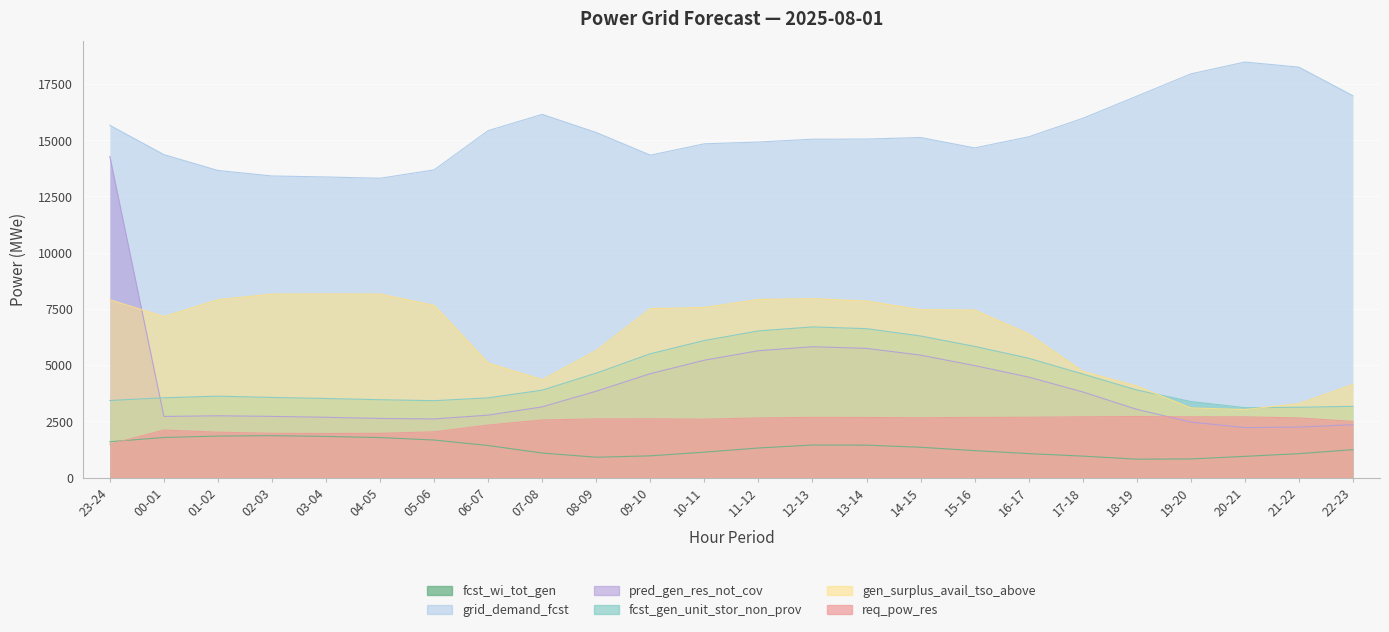

What is the maximum value shown in the chart?

18472